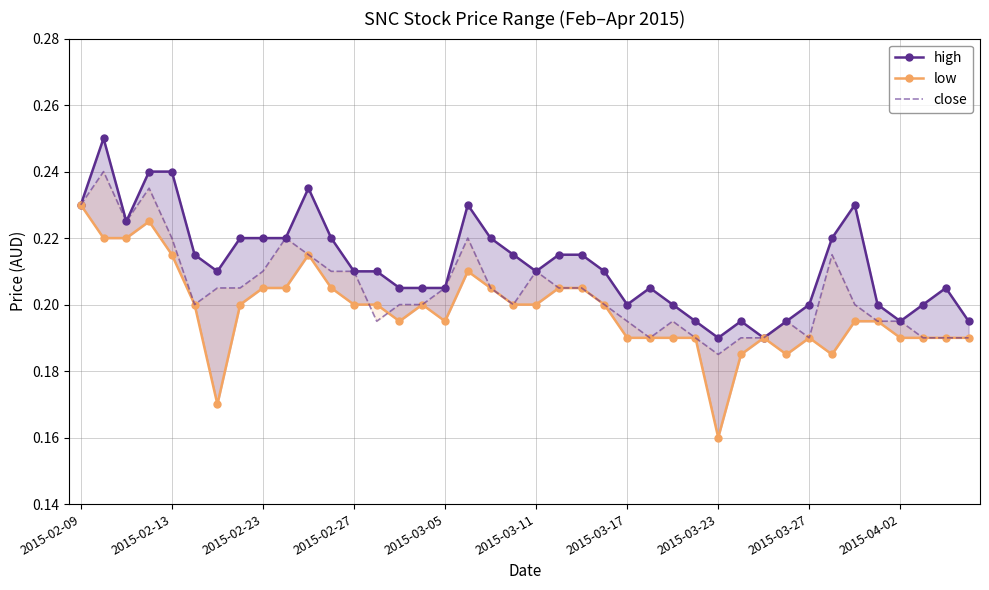

The value of close at 35 is 0.3. True or false?

False